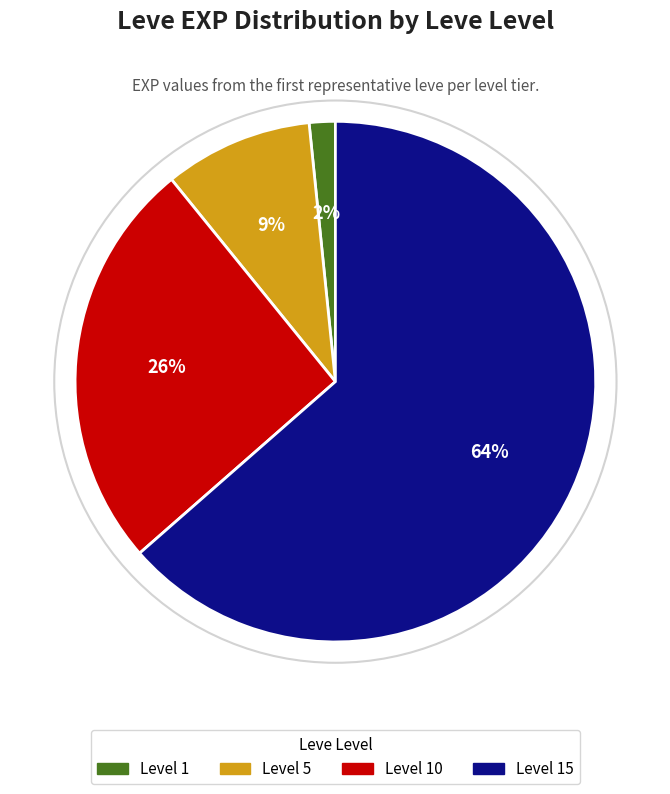

How many slices are in this pie chart?

4